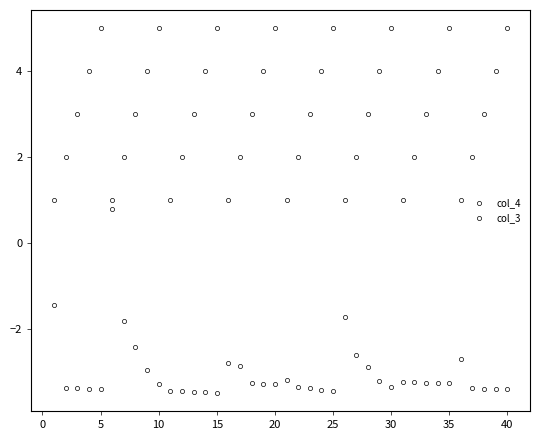

At how many categories does at least one series exceed 0?

40